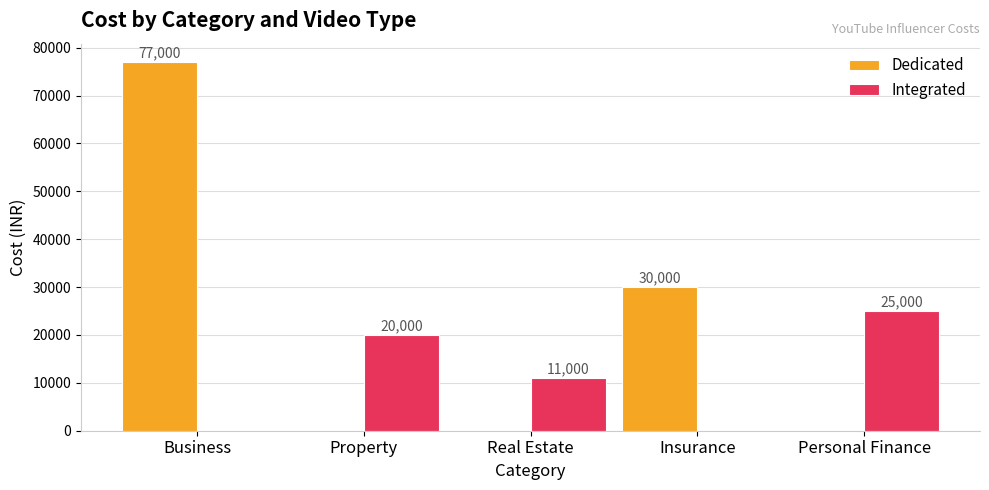

Reading right to left, what are all the values shown in this chart?

Dedicated: 0	30000	0	0	77000
Integrated: 25000	0	11000	20000	0